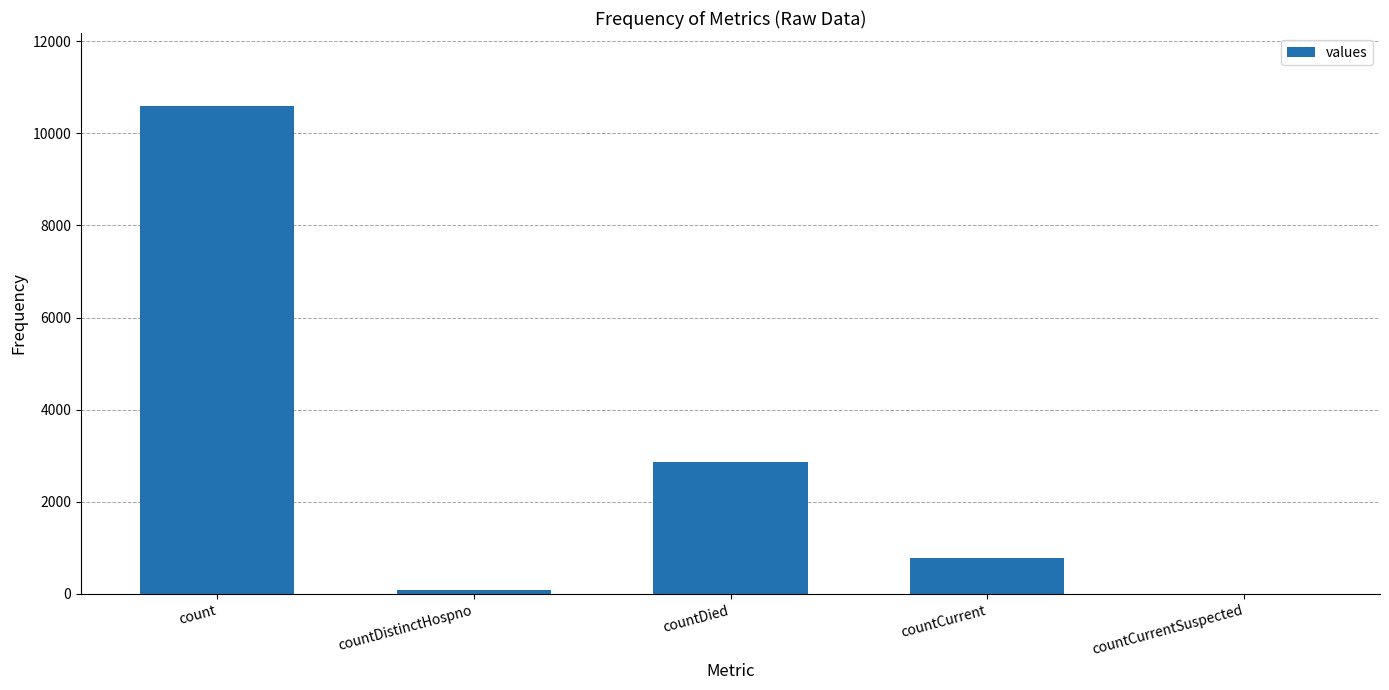

Approximately how many times larger is the value at countDistinctHospno compared to countCurrent?

0.1